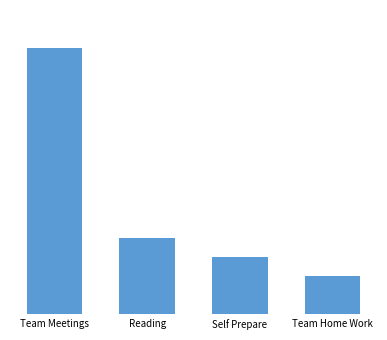

Is it true that the value at Self Prepare is 3?

True